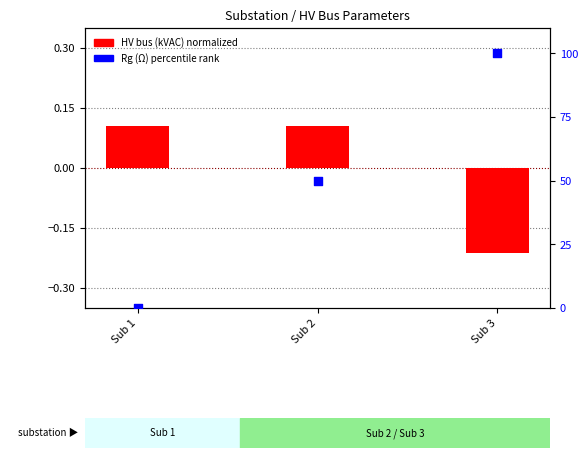

At how many categories does at least one series exceed 93?

1